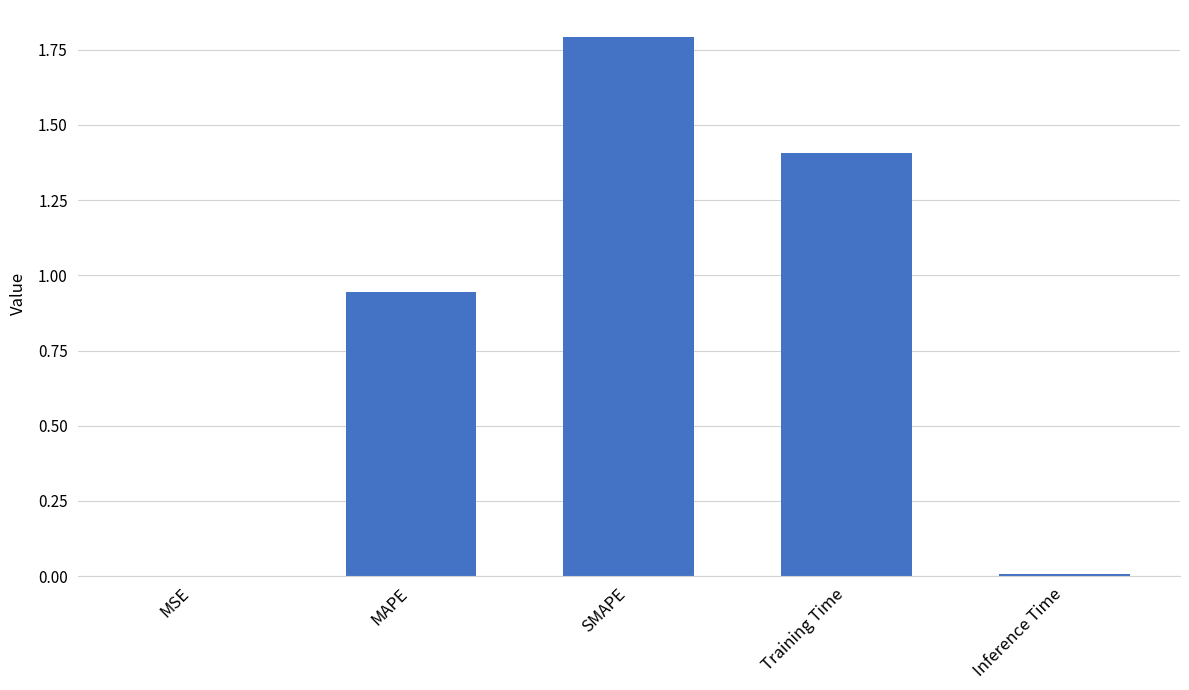

What is the greatest value displayed?

1.8